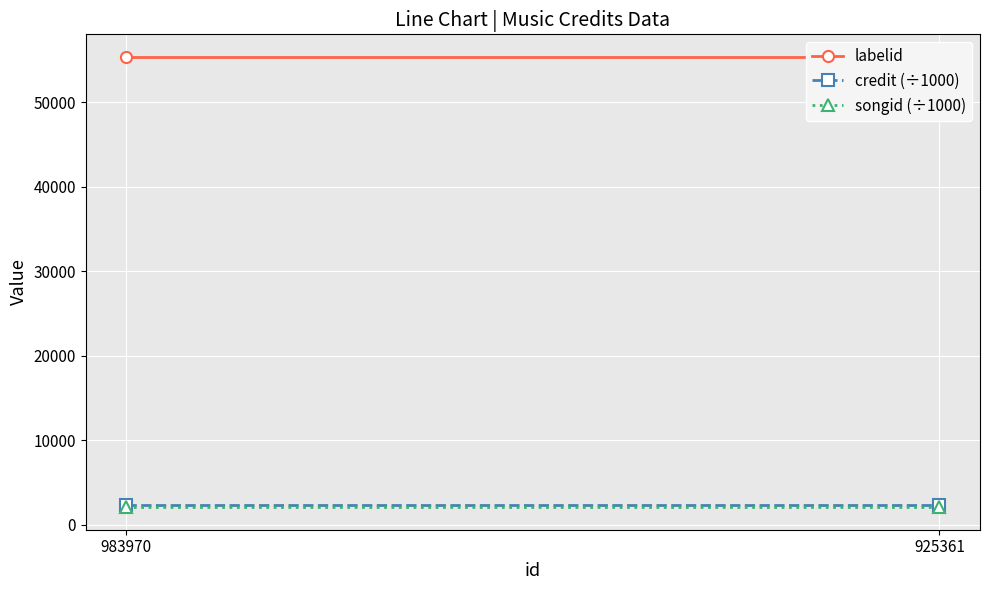

Reading right to left, transcribe all the data shown in this chart.

labelid: 925361=55347.5	983970=55347.5
credit (÷1000): 925361=2327.2	983970=2327.2
songid (÷1000): 925361=2076.0	983970=2076.0